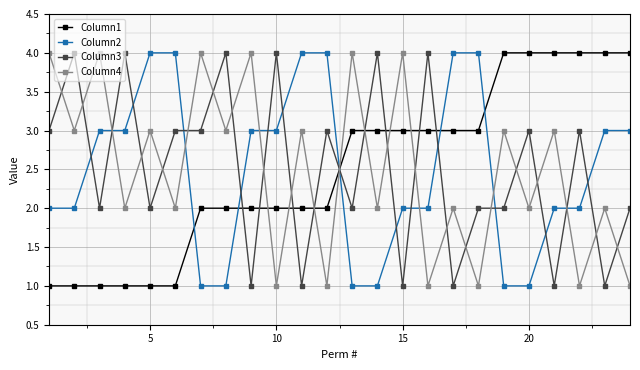

What is the maximum value shown in the chart?

4